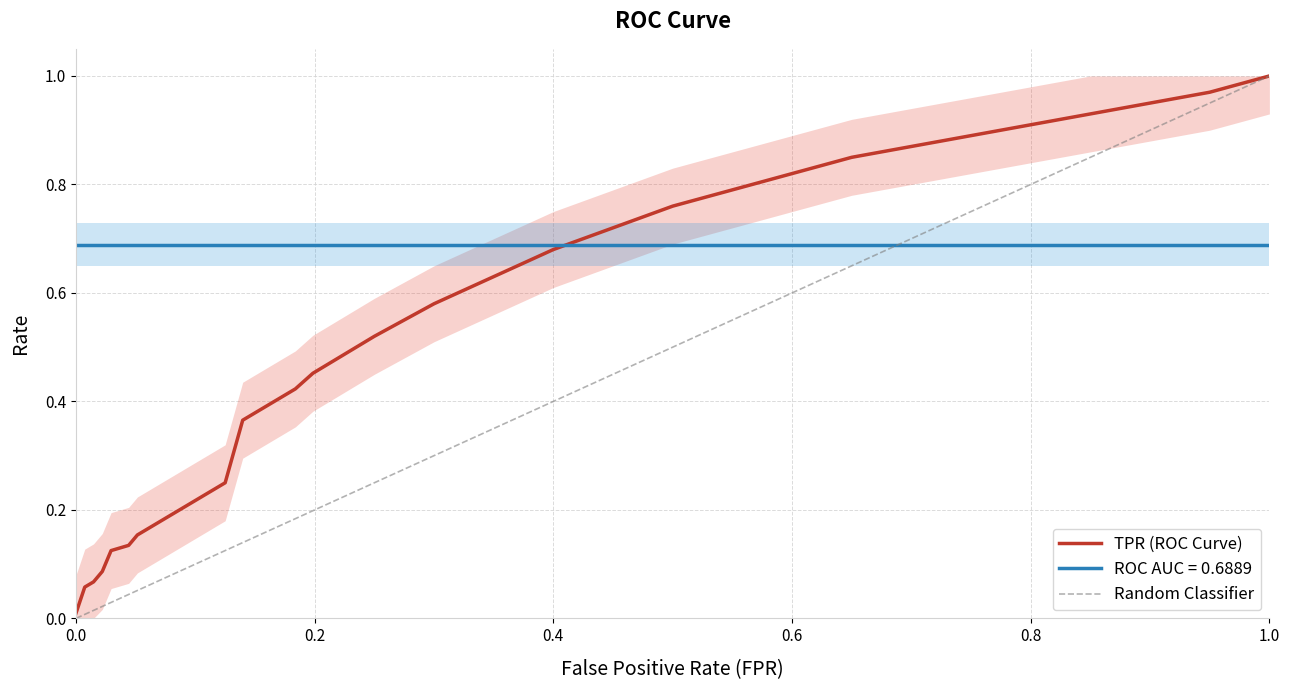

Is this an area chart (filled region under the line)?

No